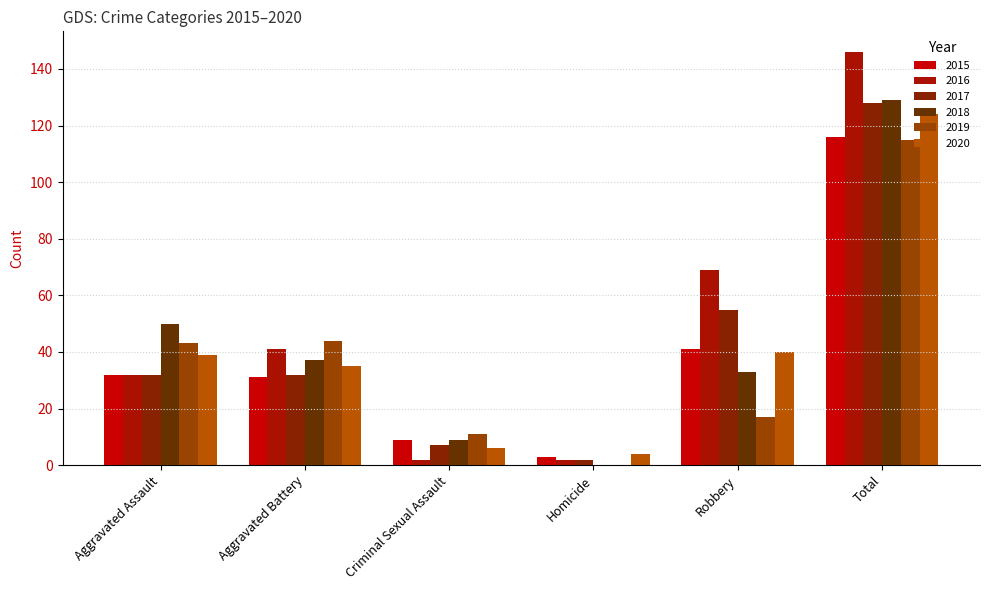

Which series changed the most between Aggravated Assault and Total?

2016